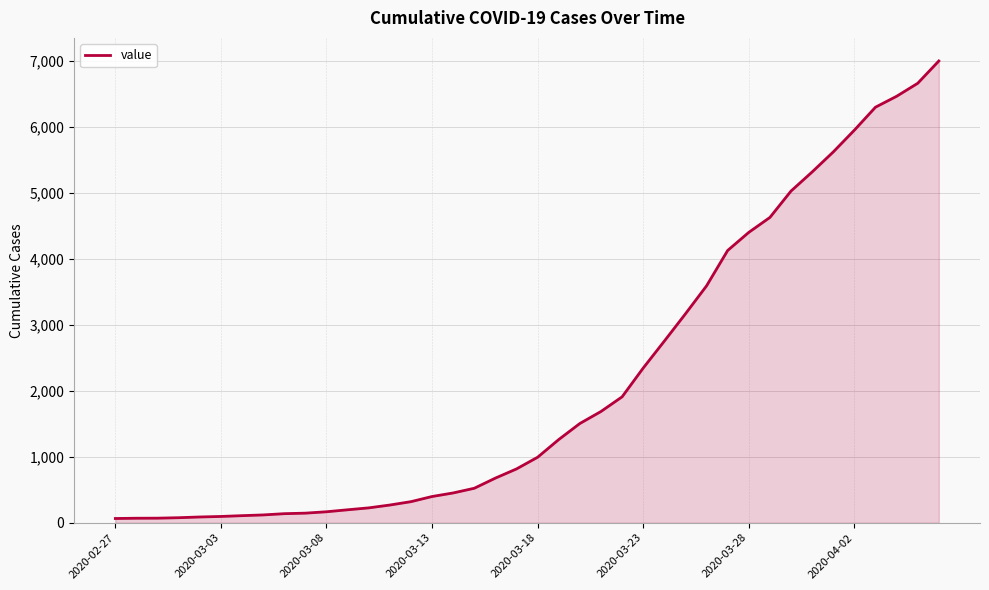

What is the maximum value shown in the chart?

6994